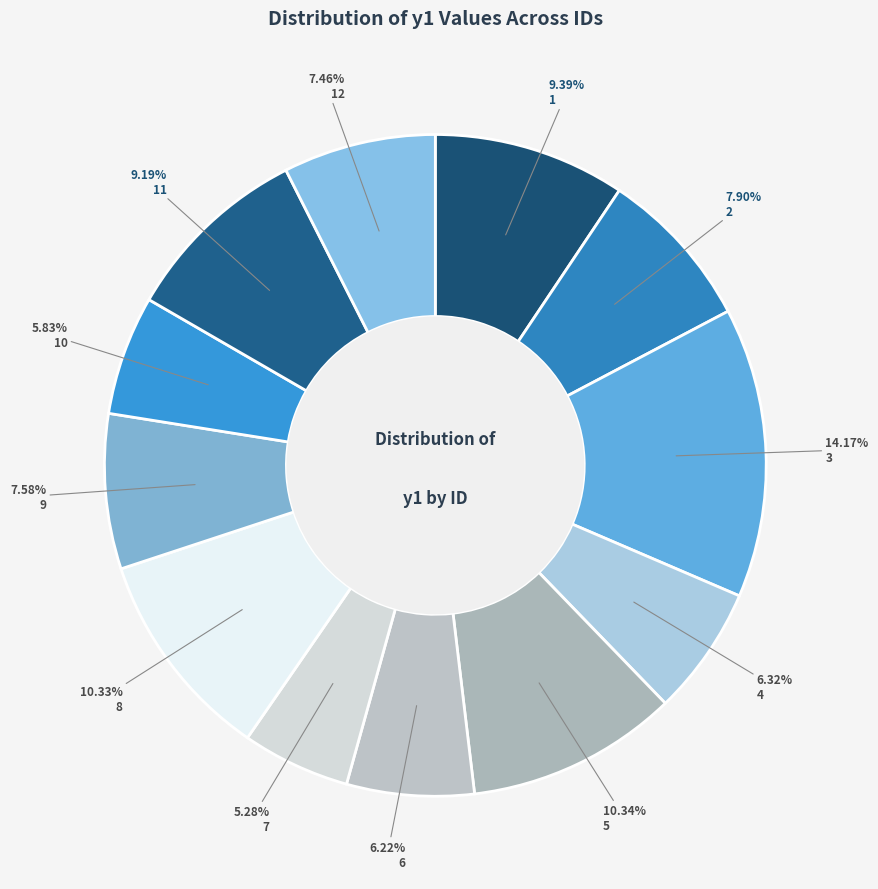

True or false: 7 accounts for 15% of the total.

False